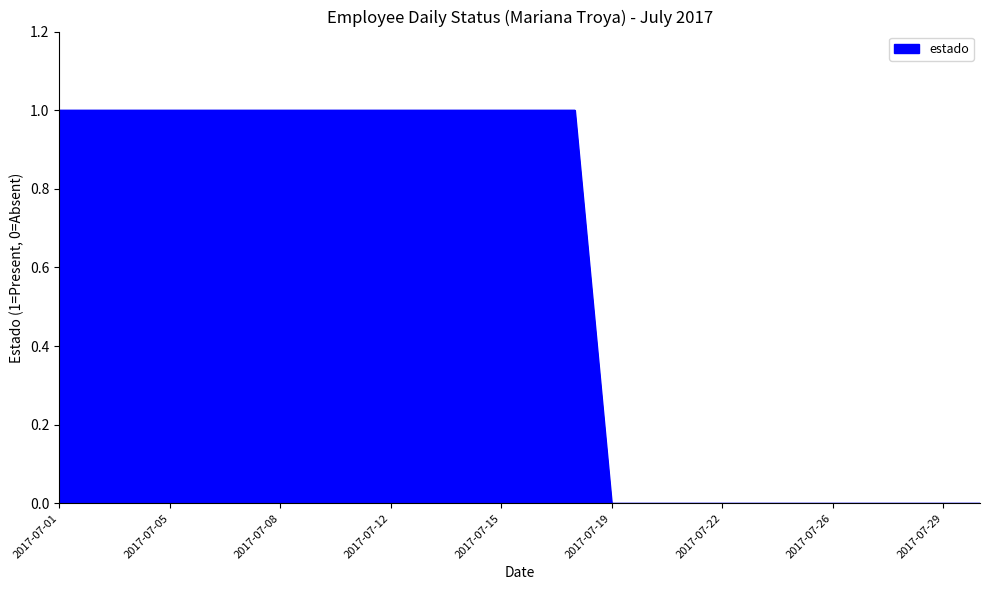

Does the chart display data point markers on the line(s)?

No